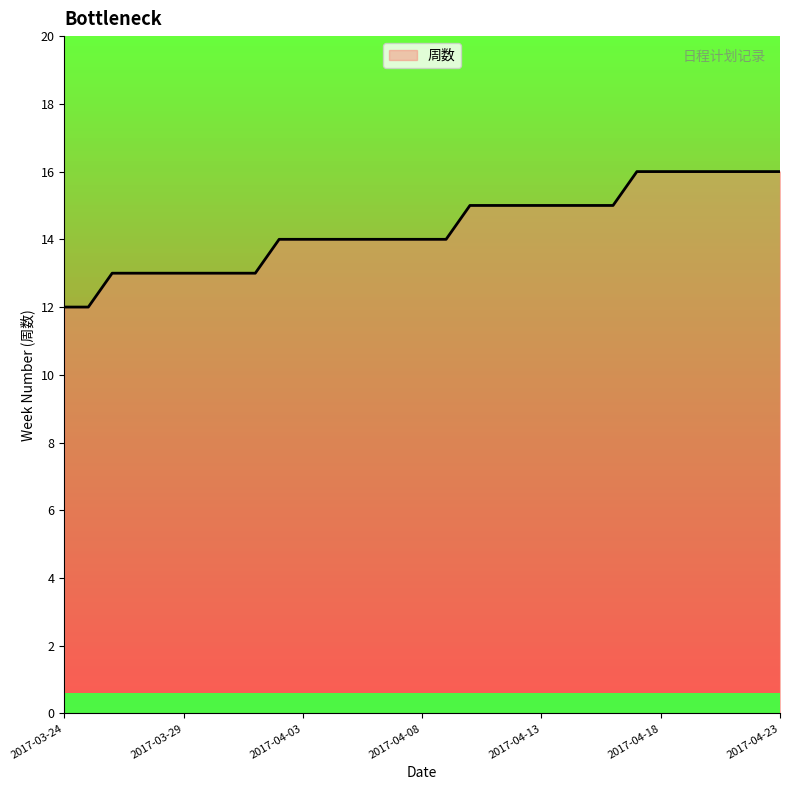

What is the maximum value shown in the chart?

16